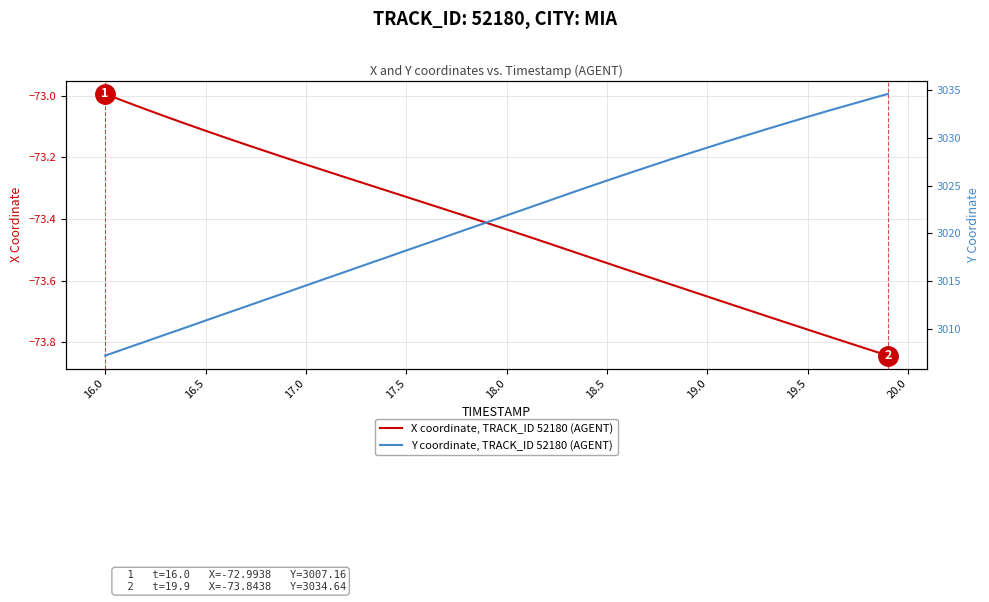

Which category has the highest value in the X coordinate, TRACK_ID 52180 (AGENT) series?

16.0